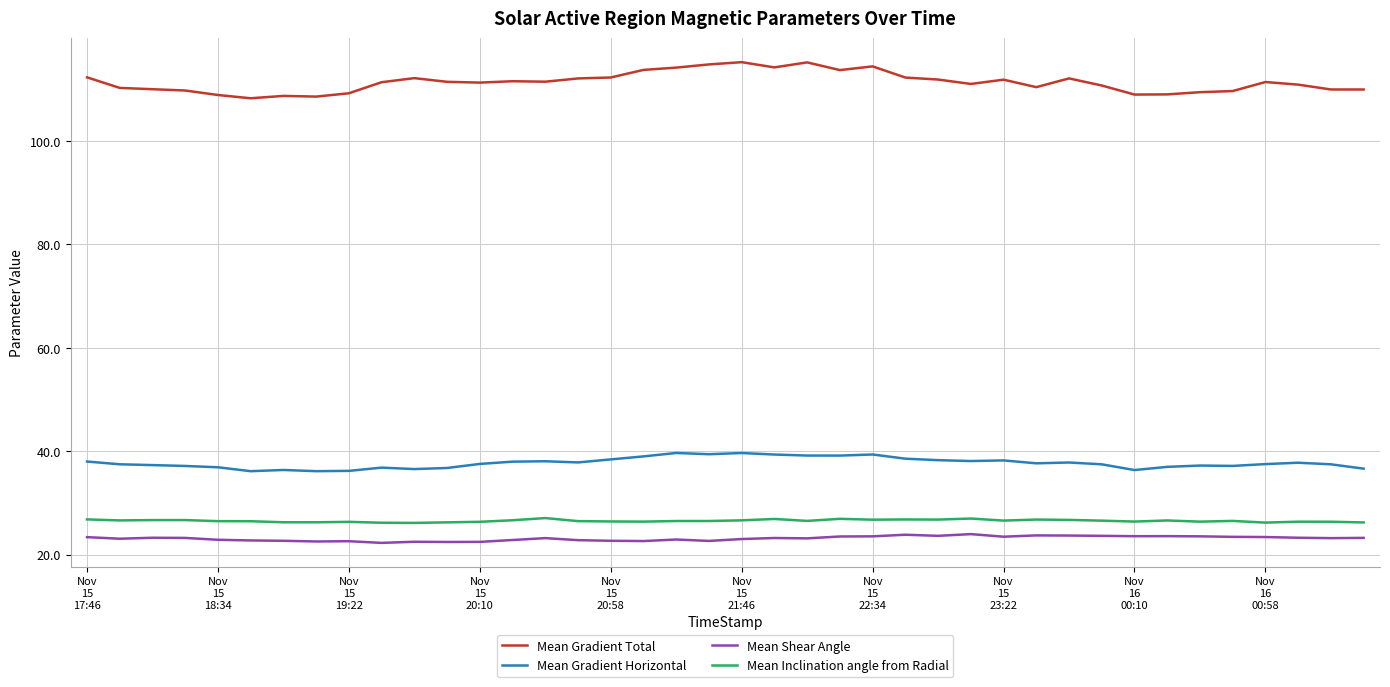

True or false: Mean Gradient Horizontal and Mean Shear Angle cross at least once.

False